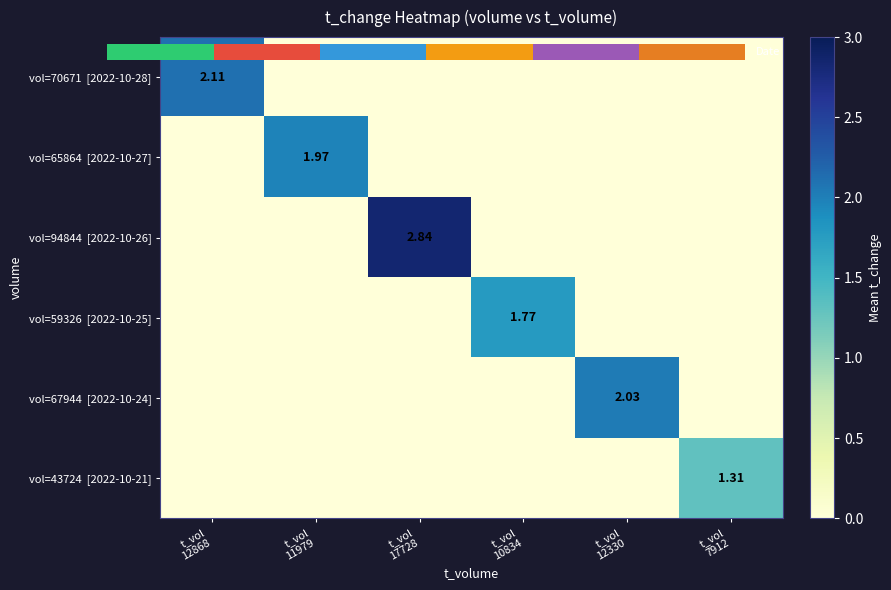

At how many categories does at least one series exceed 0?

6